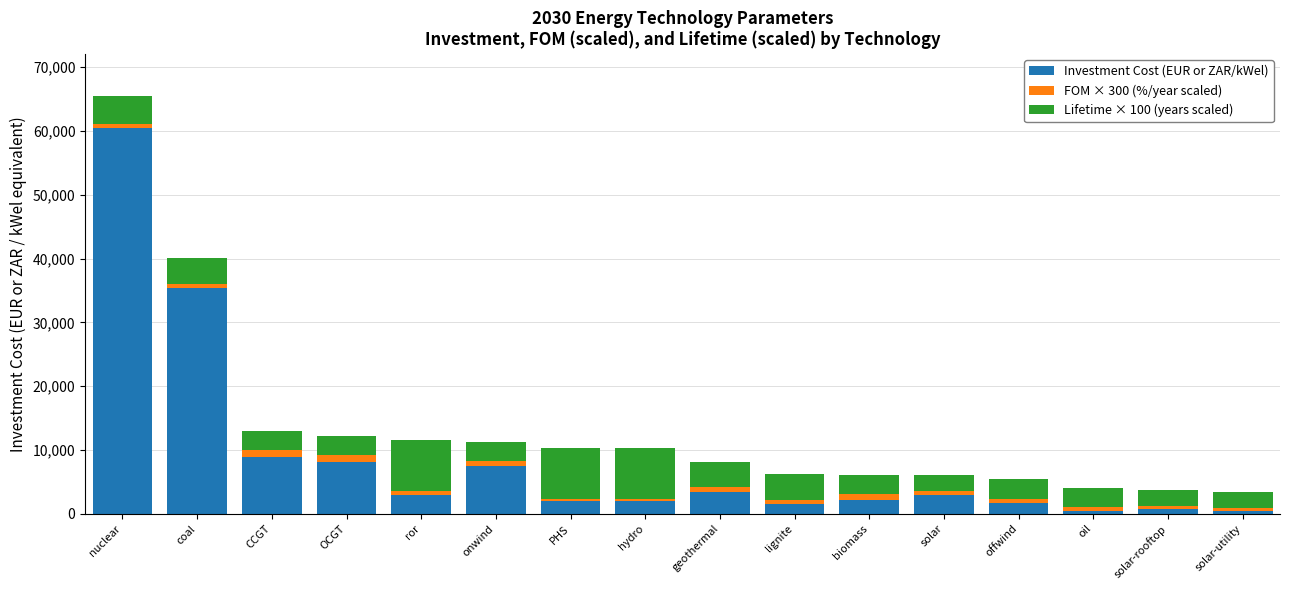

Where is Investment Cost (EUR or ZAR/kWel) nearest to the value 30423?

coal